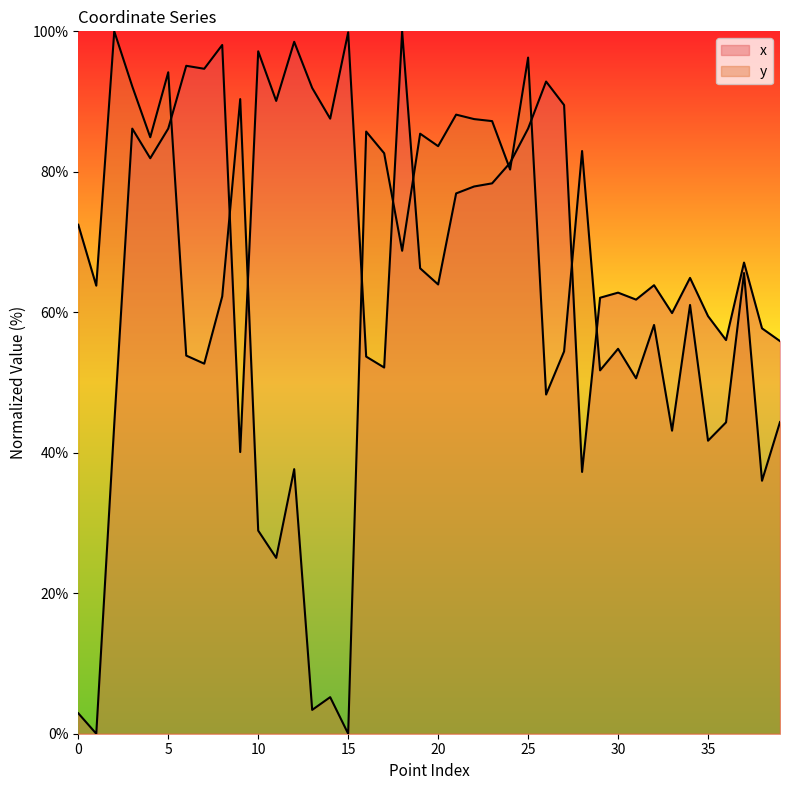

At how many categories does at least one series exceed 91?

13